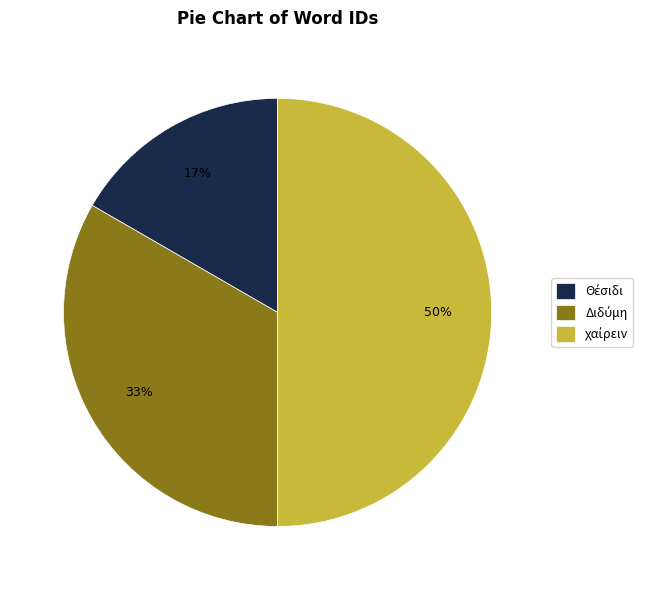

To the nearest percent, what is the average slice percentage?

33%